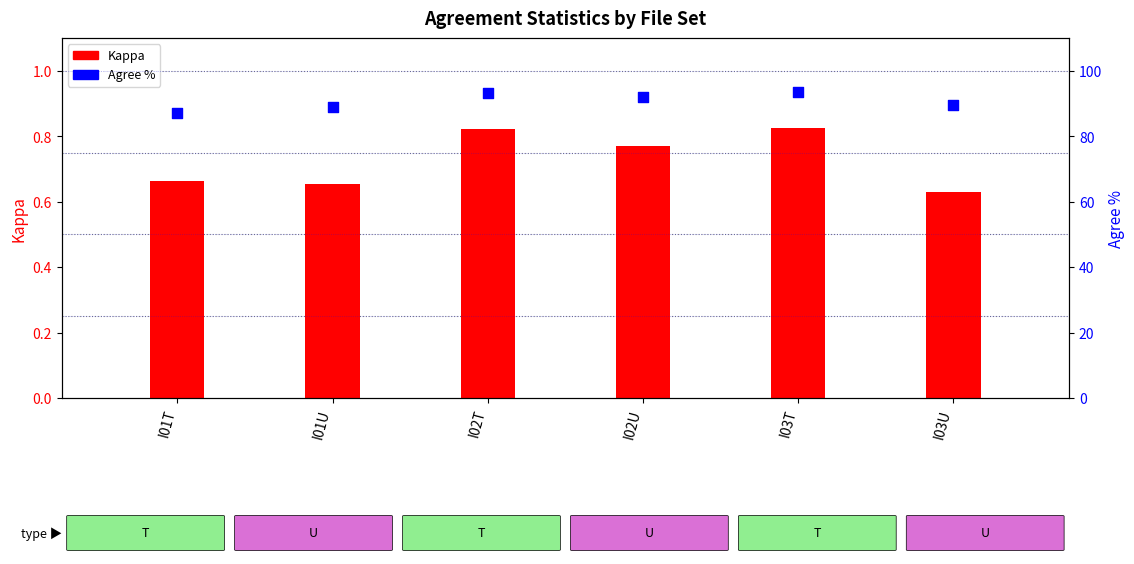

At which category is the sum across all series the highest?

I03T